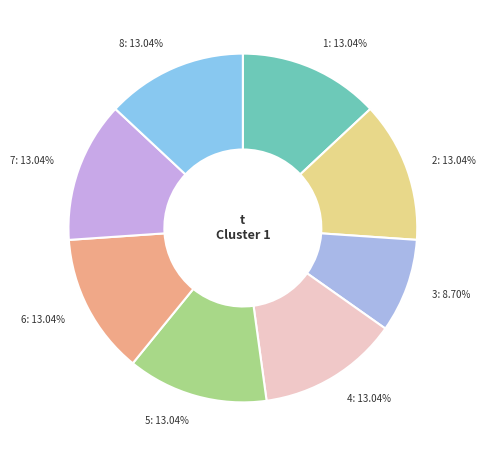

Count the number of slices in the pie.

8